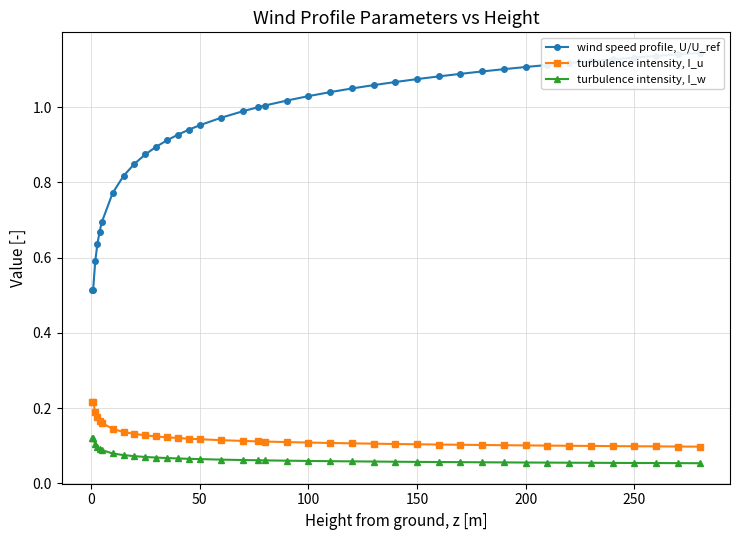

True or false: turbulence intensity, I_u and turbulence intensity, I_w cross at least once.

False